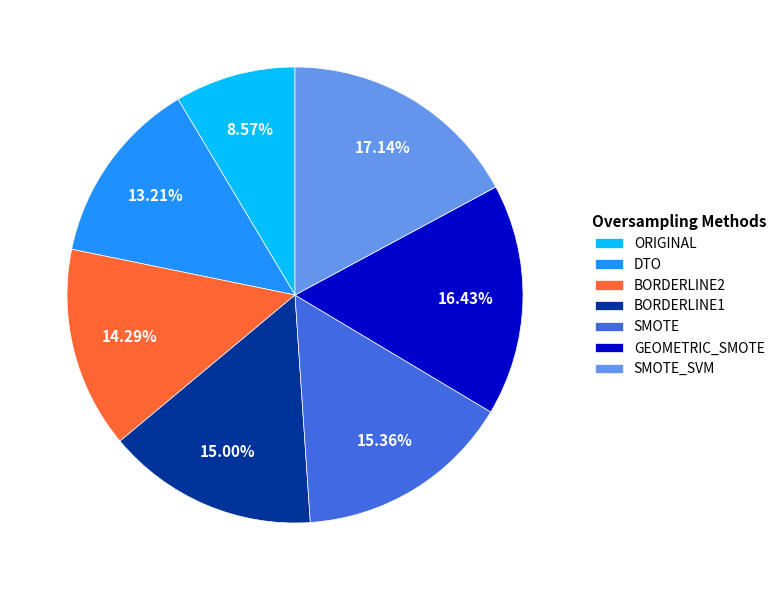

To the nearest percent, what is the combined percentage of BORDERLINE1 and SMOTE_SVM?

32%